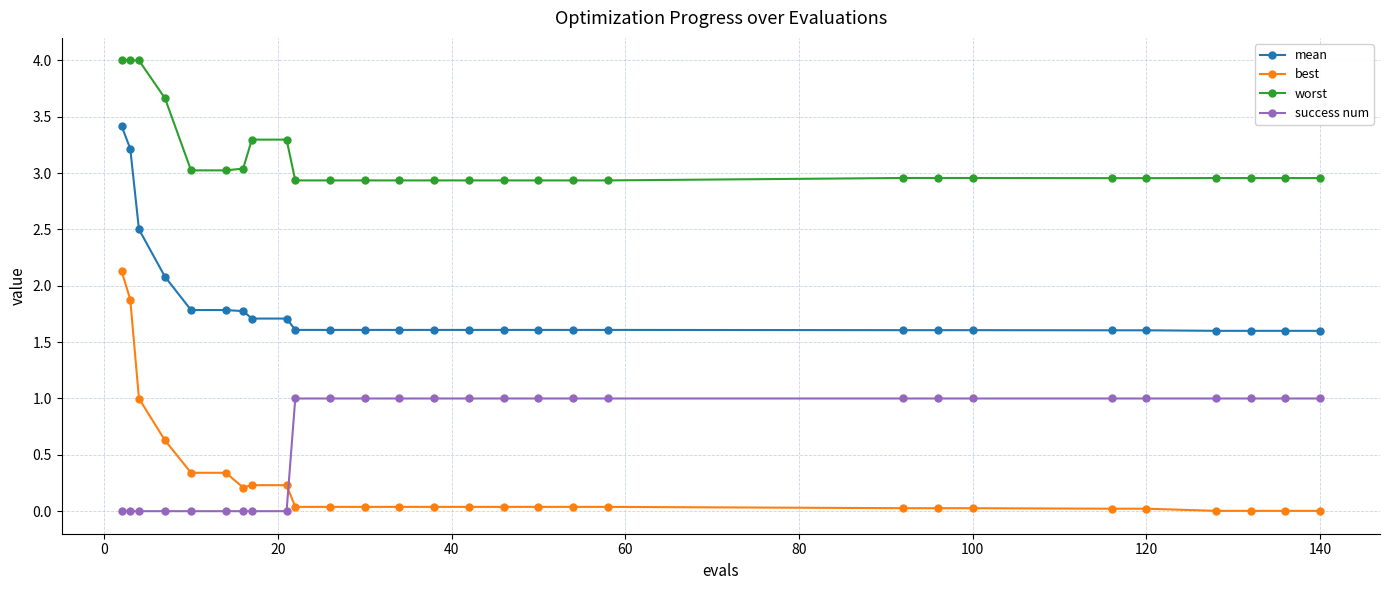

Which series has the largest total across all categories?

worst